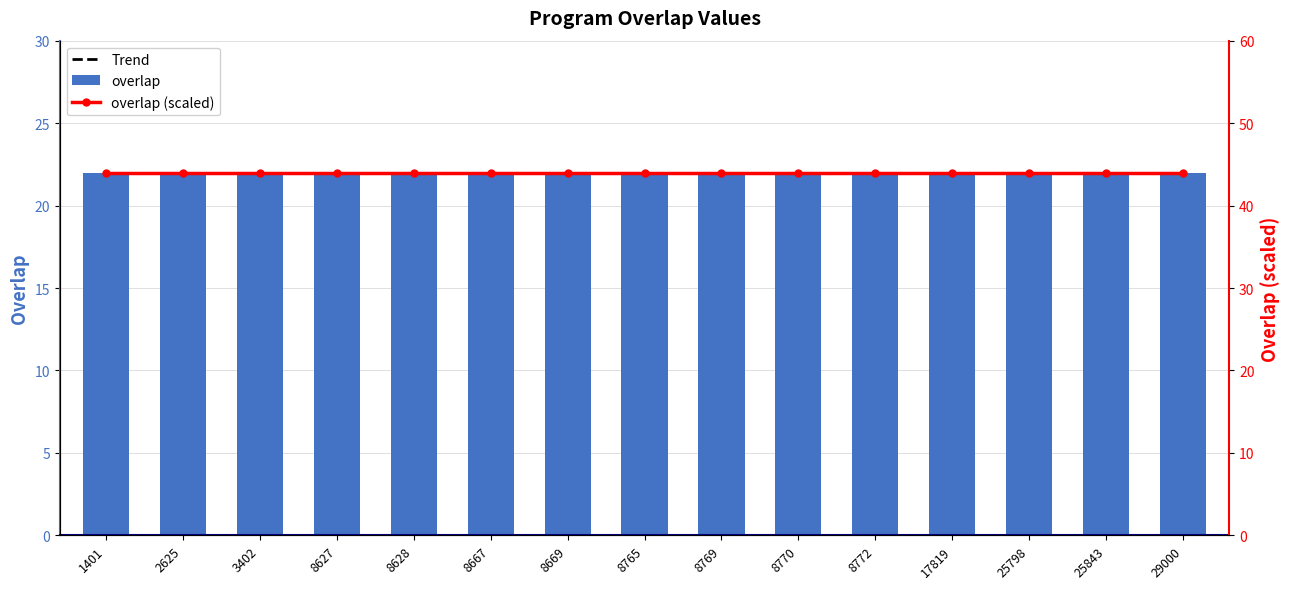

How many data points does each series have?

15